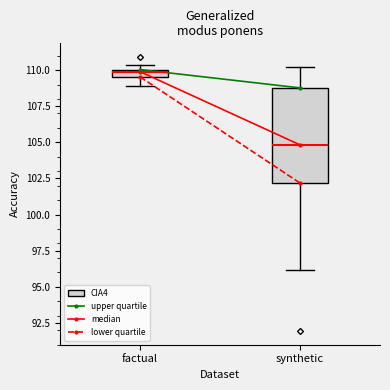

Where does the lower whisker of the box for synthetic end on the y-axis? The values are not printed on the chart, so give them approximately, as read against the axis.

96.0